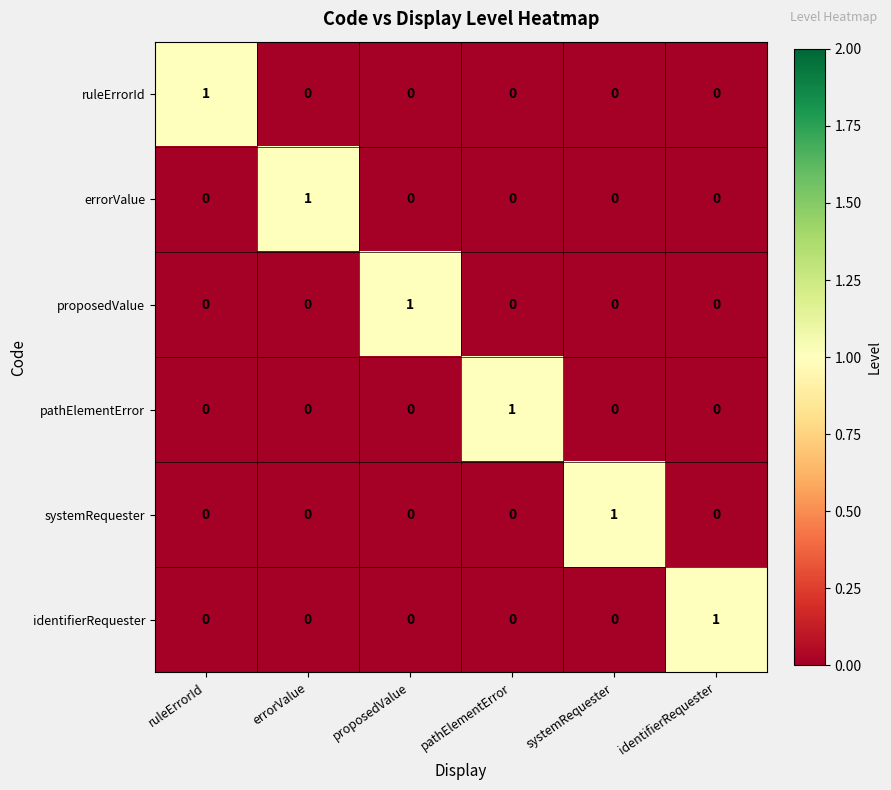

The value of proposedValue at pathElementError is 0. True or false?

True